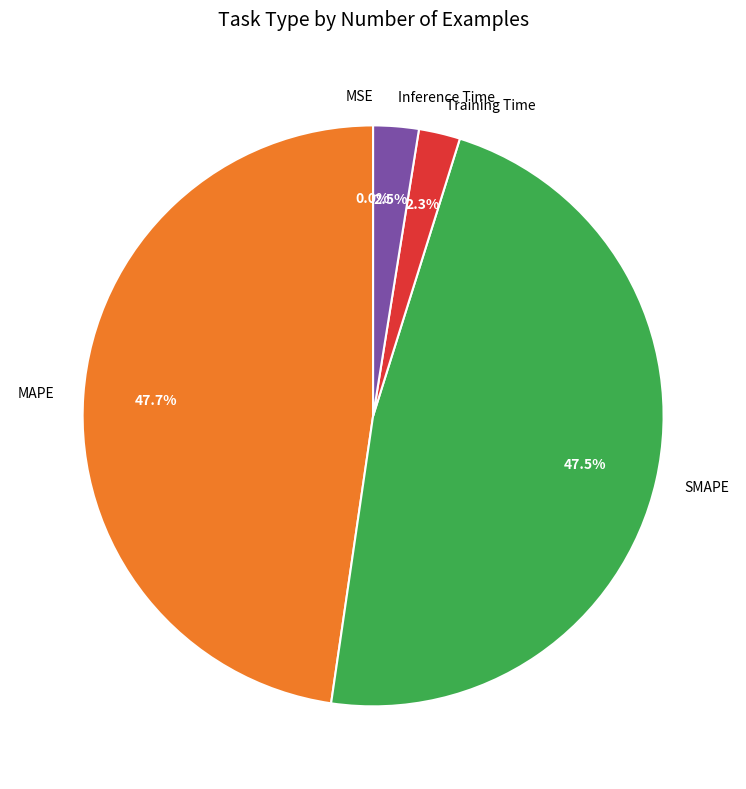

Is there any slice that represents more than half of the pie?

No